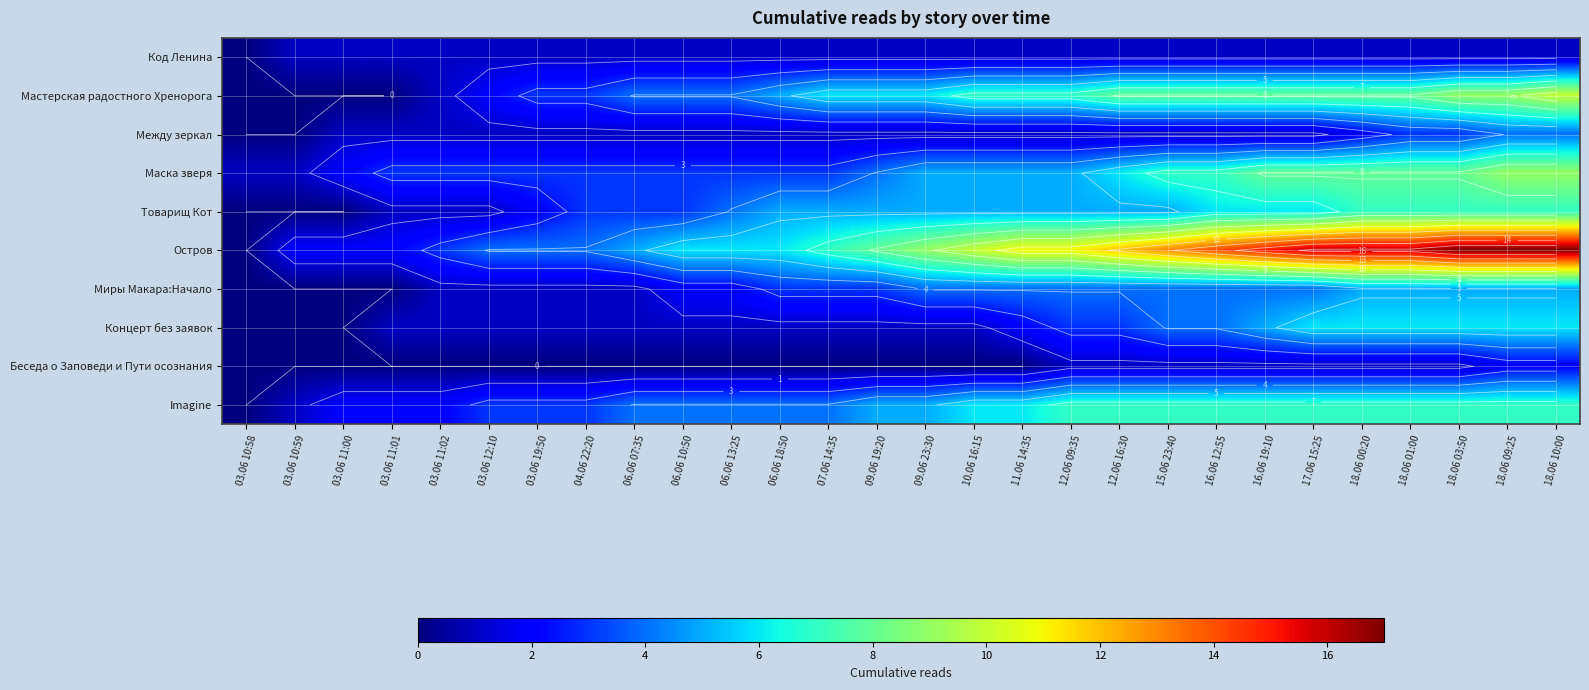

Which series has the largest range (max minus min)?

Остров